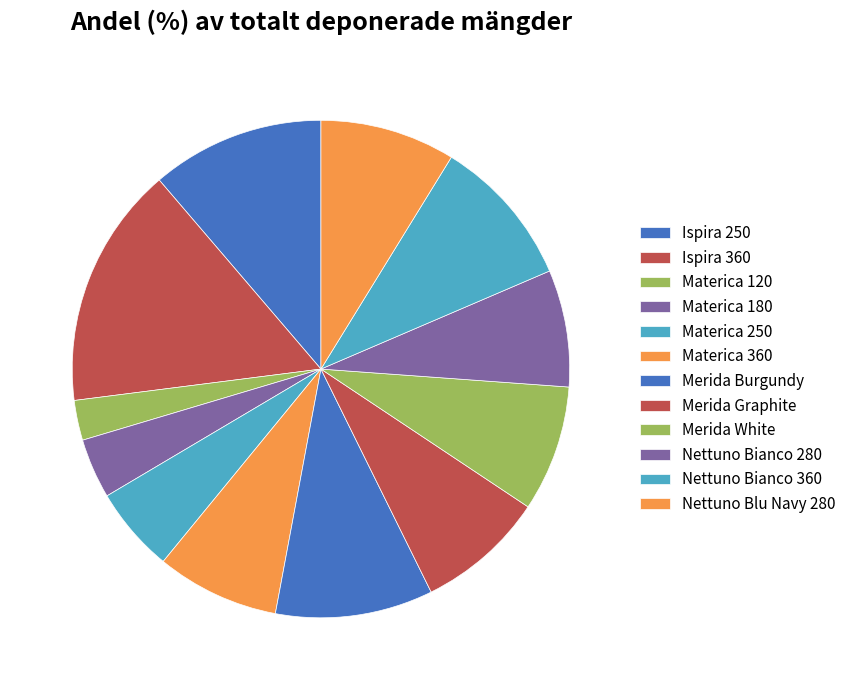

Count the number of slices in the pie.

12